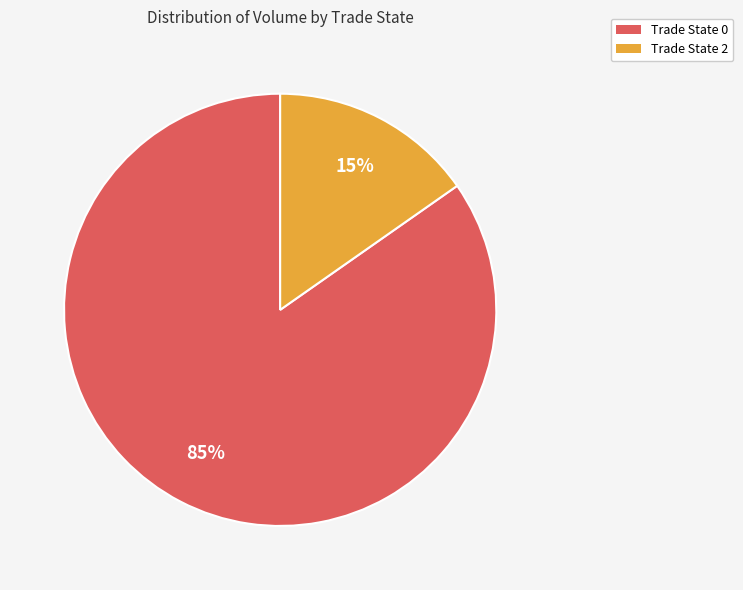

True or false: Trade State 0 accounts for 85% of the total.

True